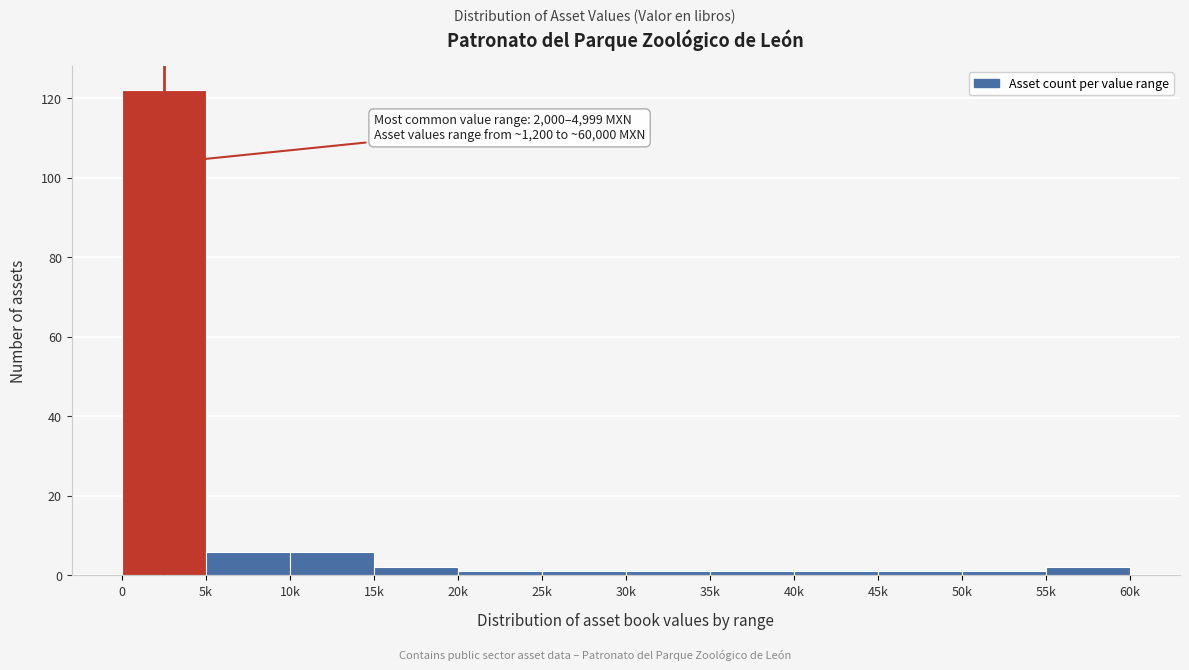

Reading left to right, list all the values displayed in this chart.

122	6	6	2	1	1	1	1	1	1	1	2